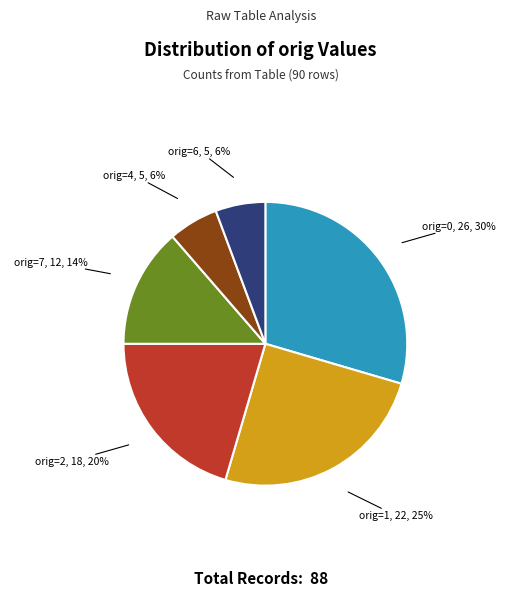

To the nearest percent, what is the average slice percentage?

17%